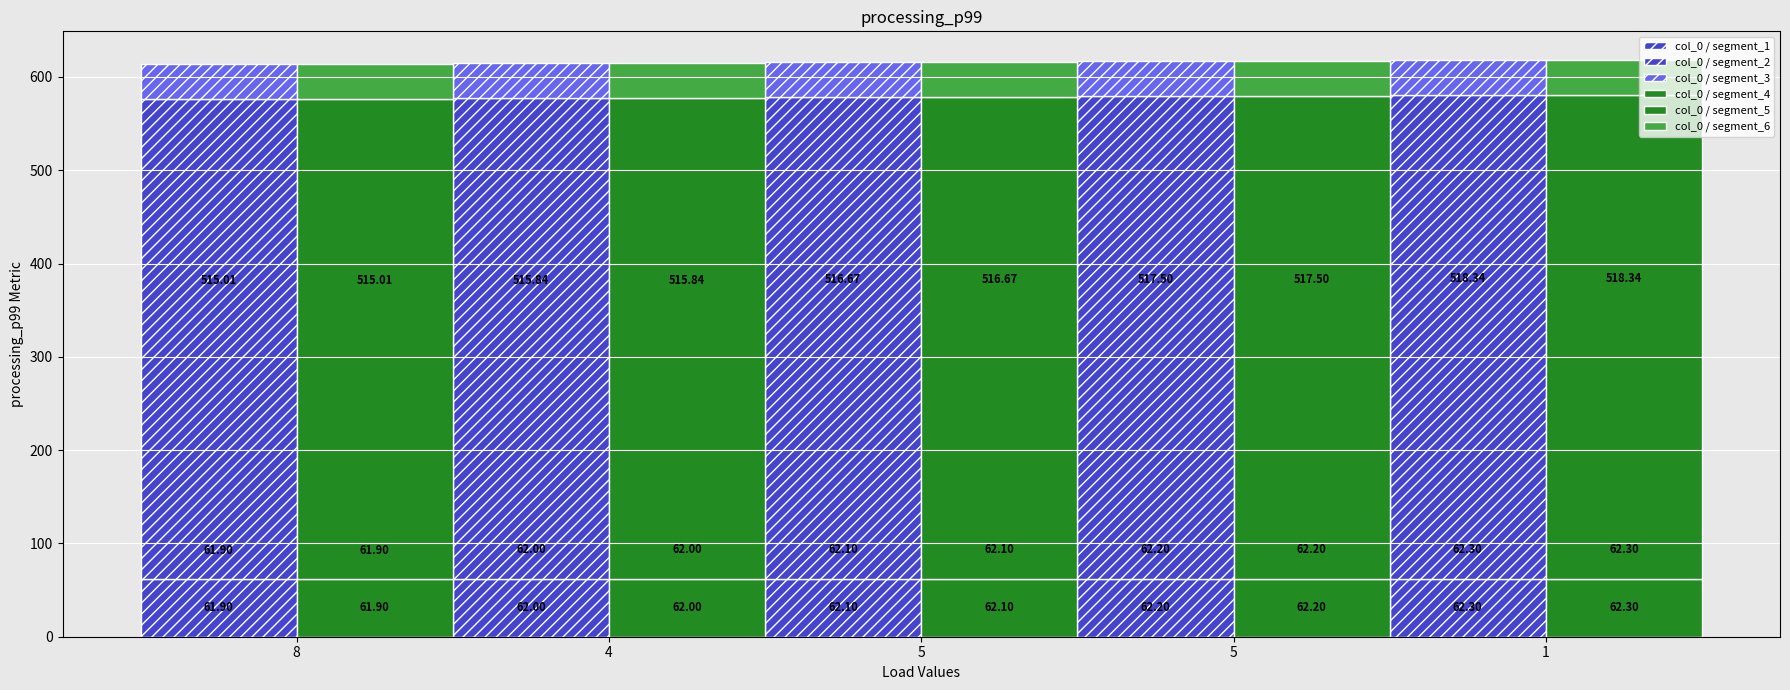

The col_0 / segment_4 series shows 62.3 at 1. True or false?

True